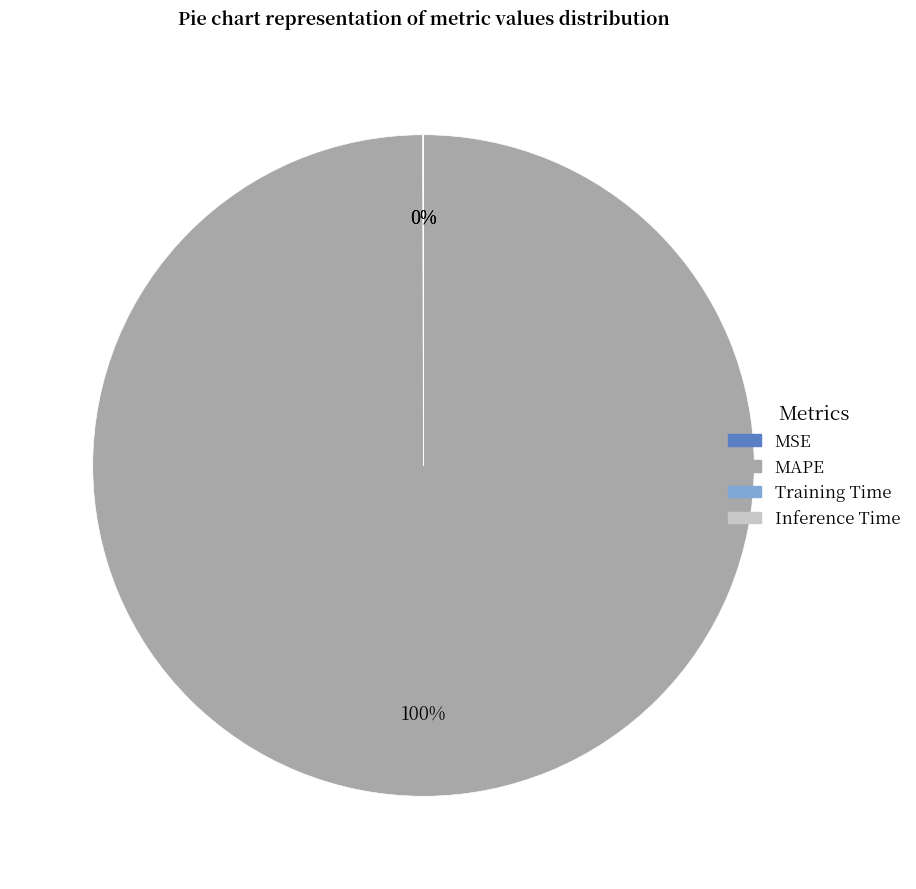

Which category has the biggest portion of the pie?

MAPE